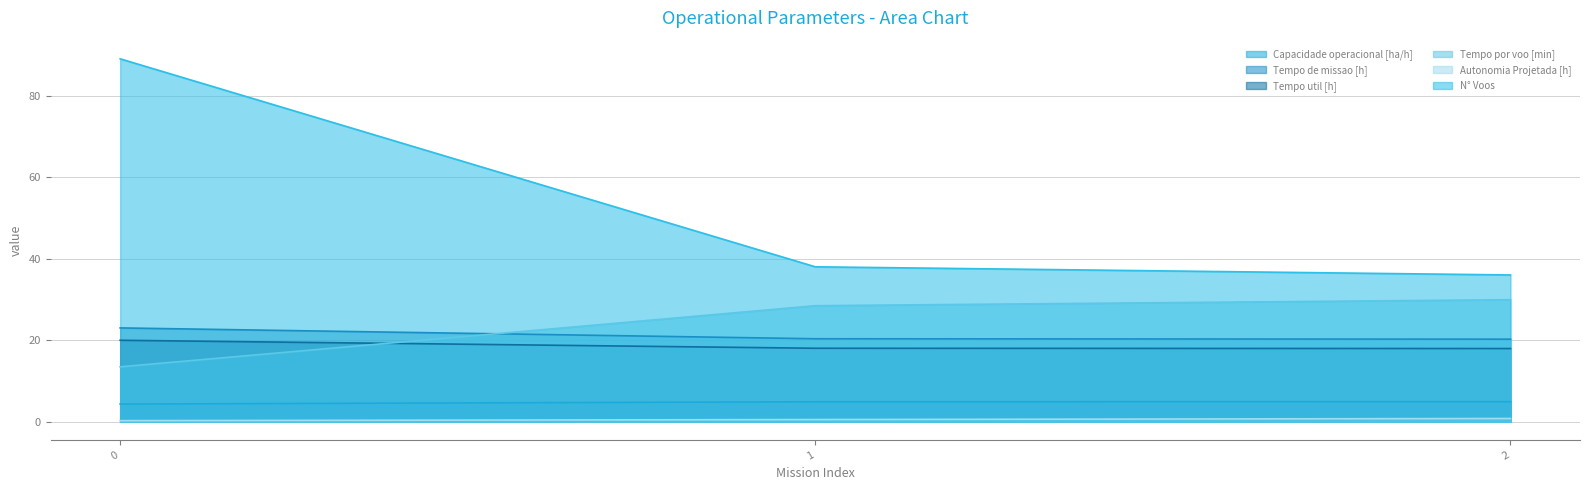

What is the sum of the Tempo util [h] values at 1 and 2?

36.0